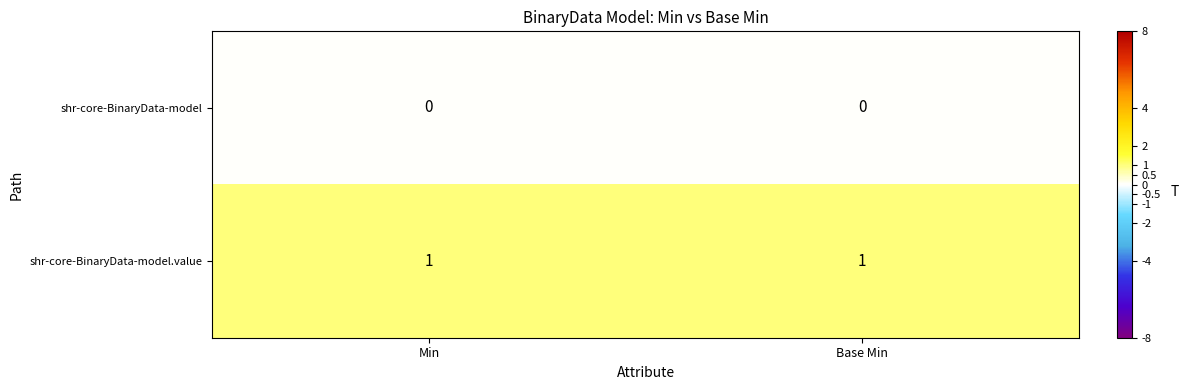

Reading left to right, what are all the values shown in this chart?

shr-core-BinaryData-model: Min=0	Base Min=0
shr-core-BinaryData-model.value: Min=1	Base Min=1